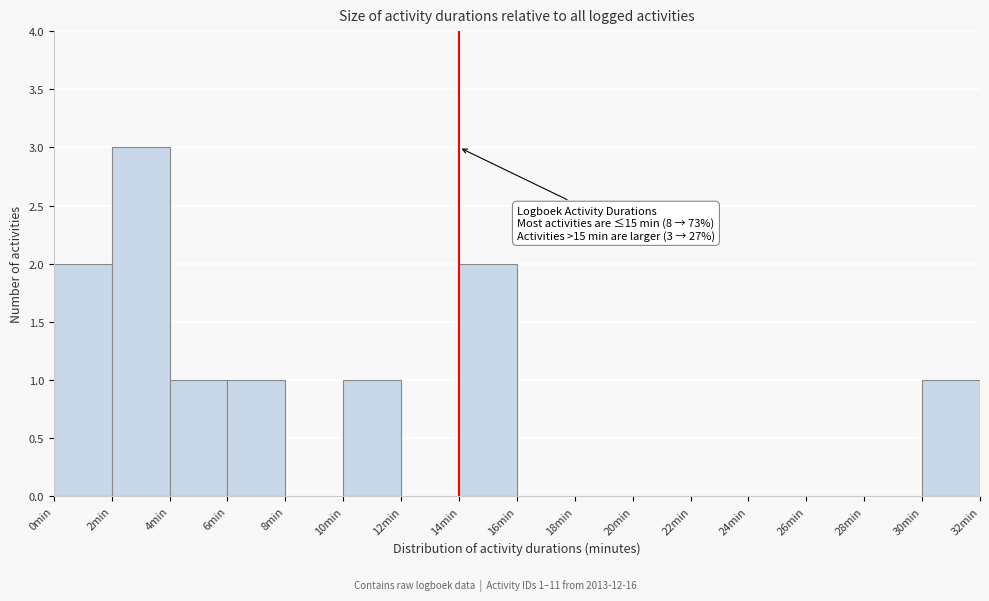

Over which range of the x-axis is the bar tallest?

2 to 4